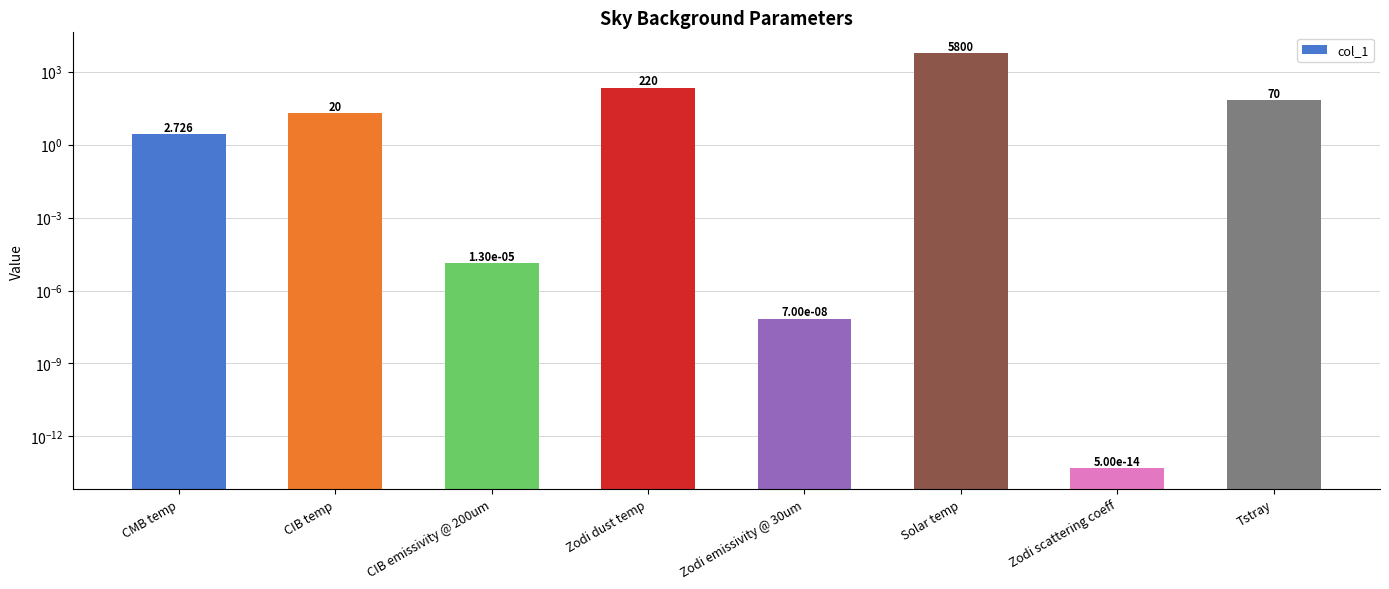

What is the sum of all values?

6112.7